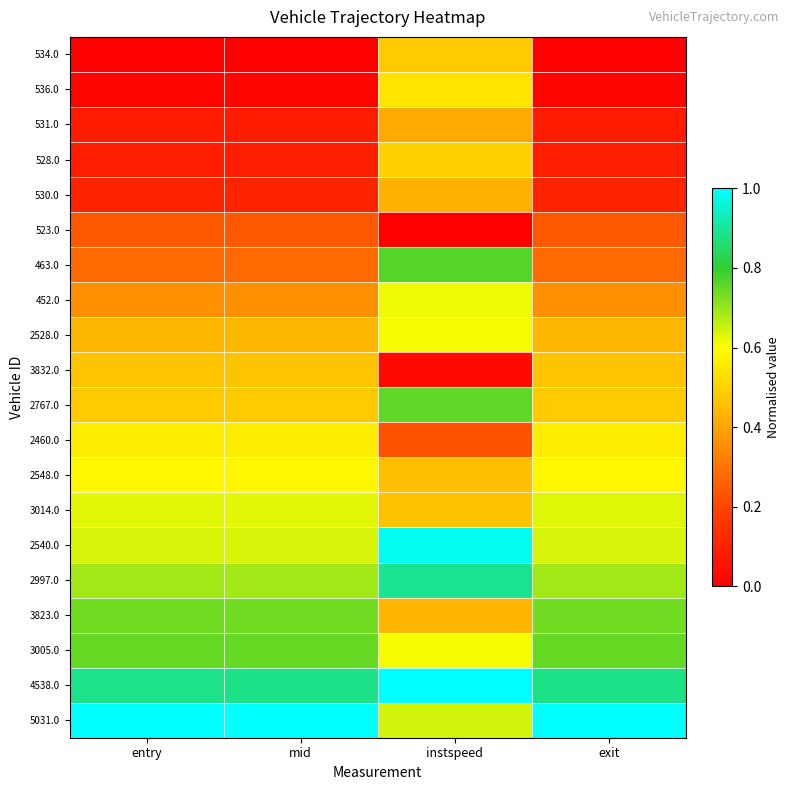

At entry, list the series in order from largest to smallest.

5031.0, 4538.0, 3005.0, 3823.0, 2997.0, 2540.0, 3014.0, 2548.0, 2460.0, 2767.0, 3832.0, 2528.0, 452.0, 463.0, 523.0, 530.0, 528.0, 531.0, 536.0, 534.0